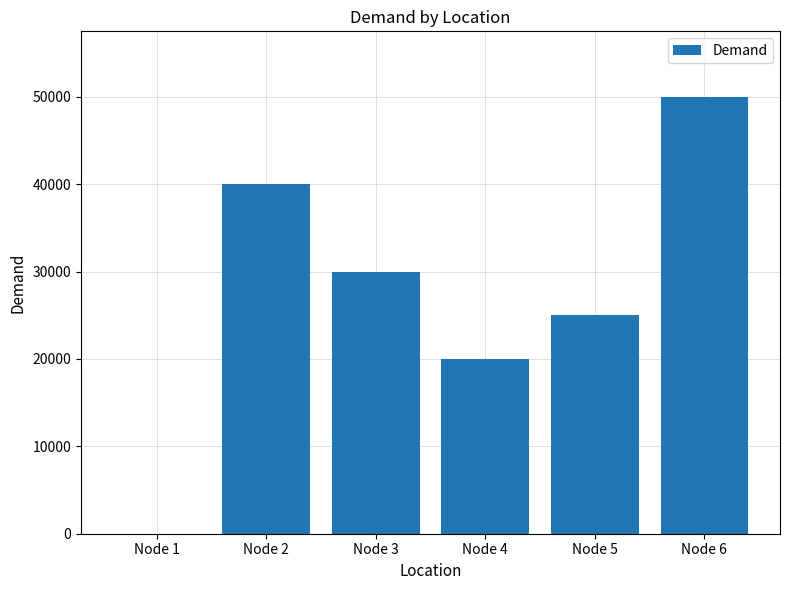

How many values are above zero?

5